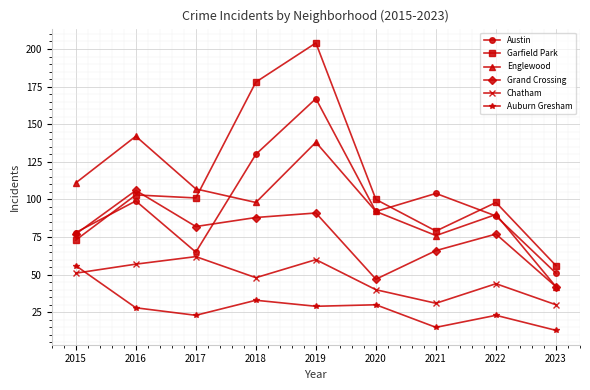

List the series in order of their peak value, highest first.

Garfield Park, Austin, Englewood, Grand Crossing, Chatham, Auburn Gresham